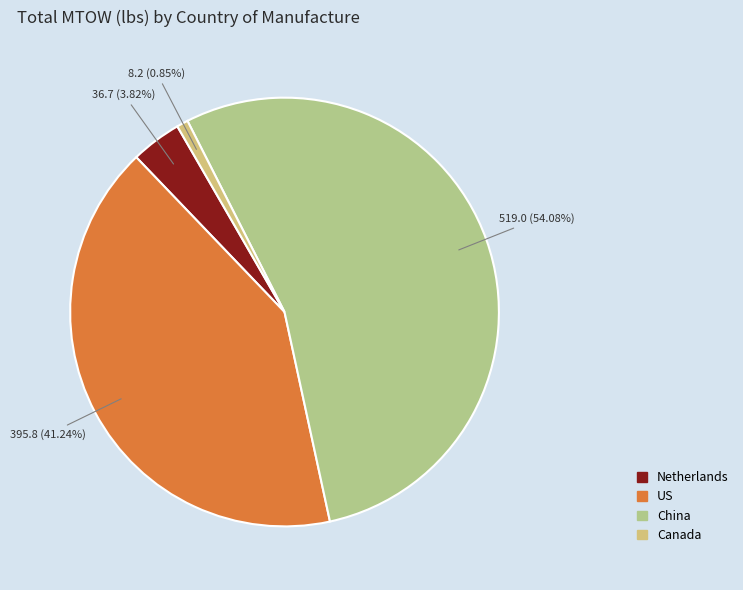

Does any single category account for the majority?

Yes